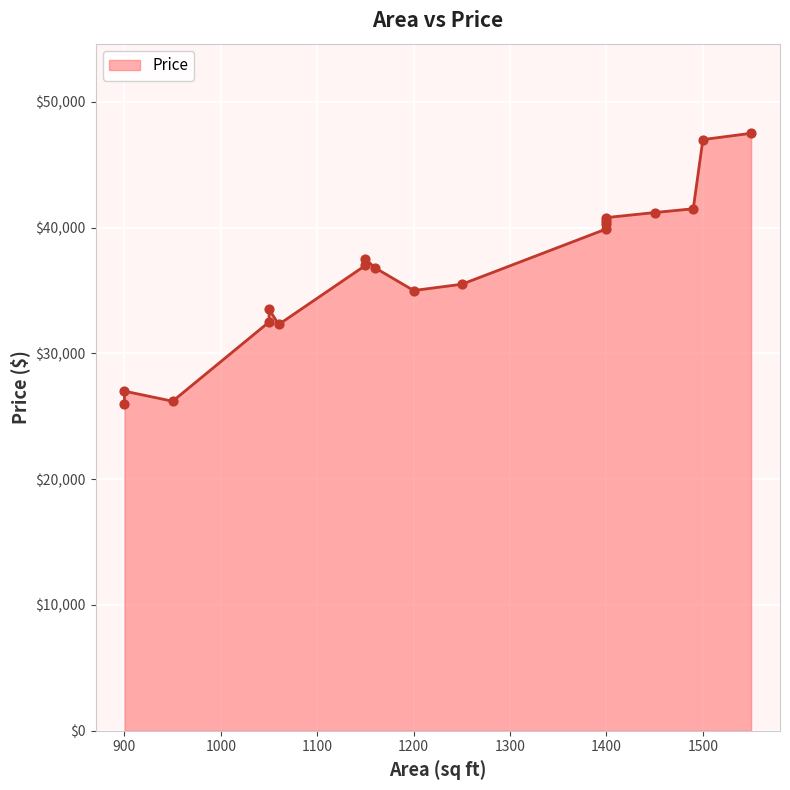

What is the change in value from 1500 to 1400?

-7100